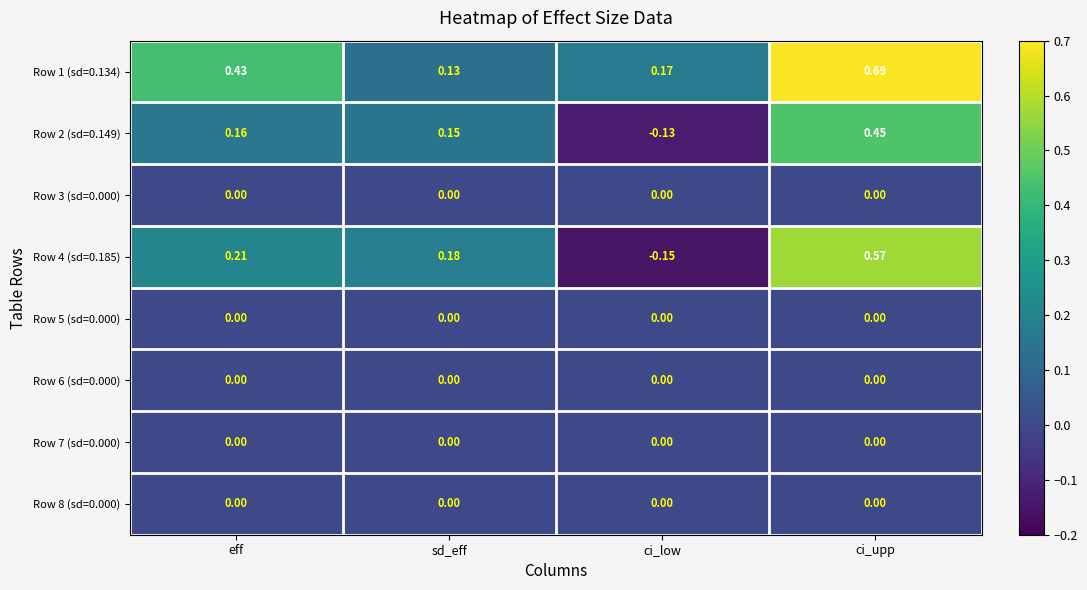

At which label is Row 4 (sd=0.185) closest to 0?

ci_low